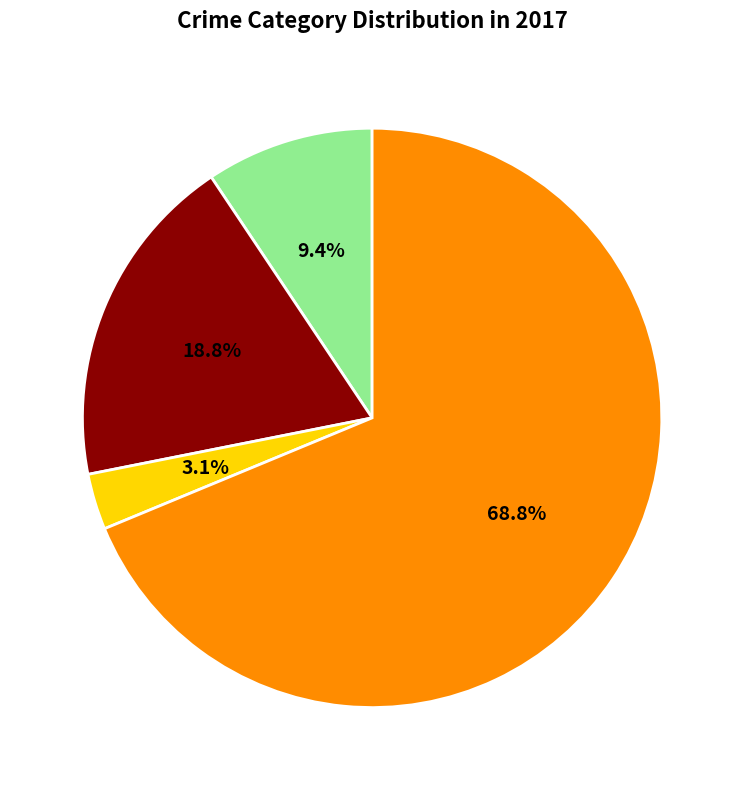

Is there any slice that represents more than half of the pie?

Yes